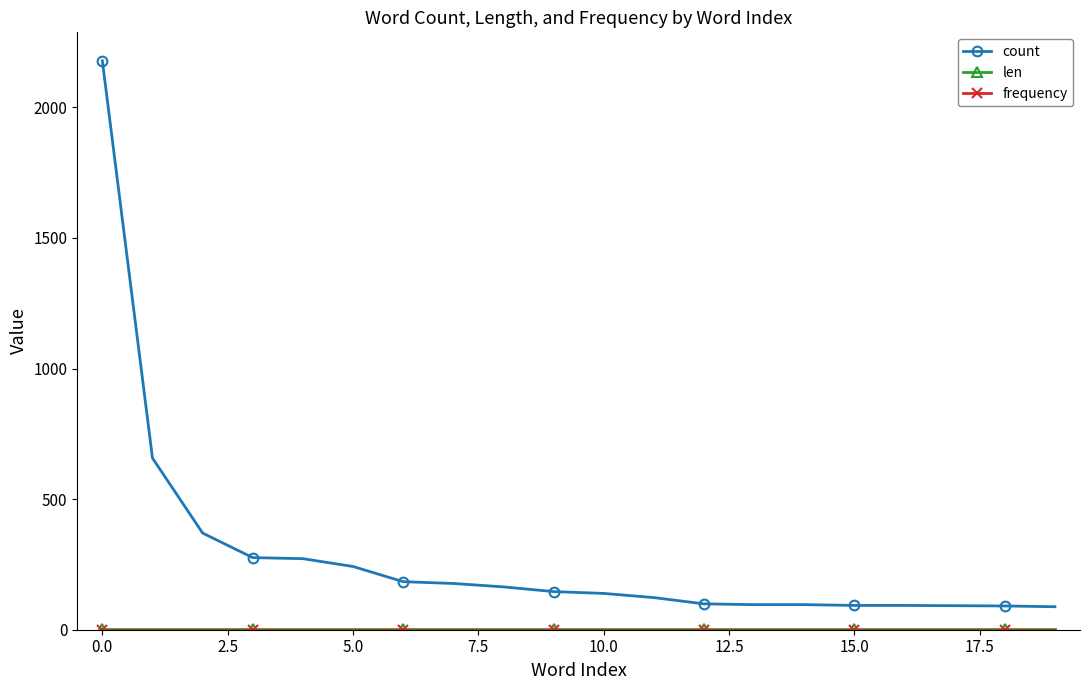

What is the greatest value displayed?

2178